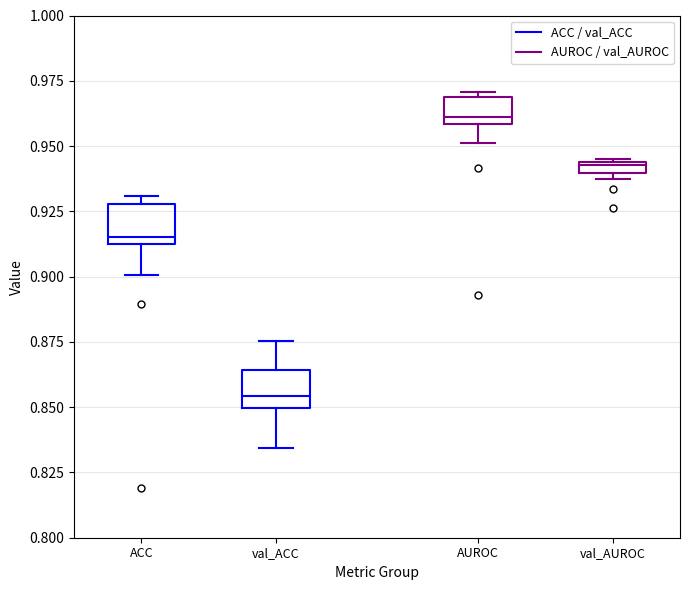

Where is the upper edge of the box for AUROC on the y-axis? The values are not printed on the chart, so give them approximately, as read against the axis.

0.970